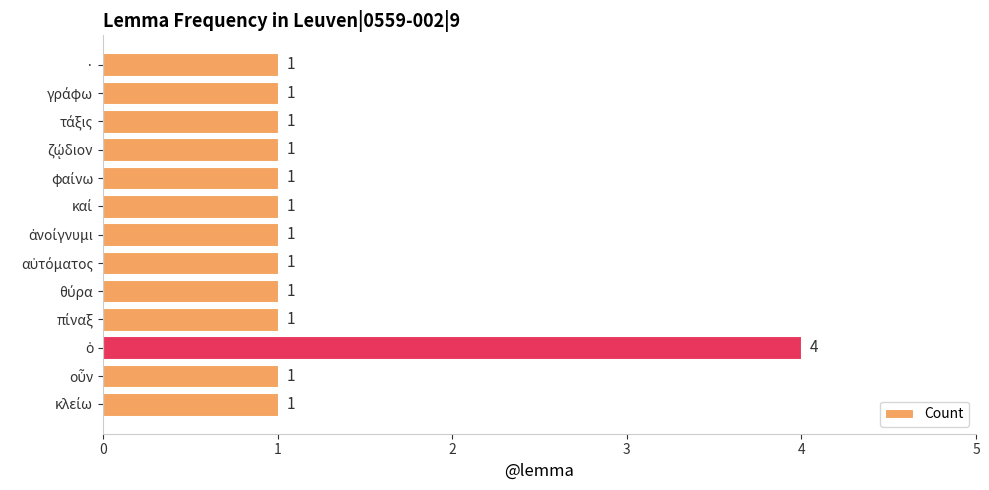

Reading top to bottom, extract all data points from this chart.

1	1	1	1	1	1	1	1	1	1	4	1	1